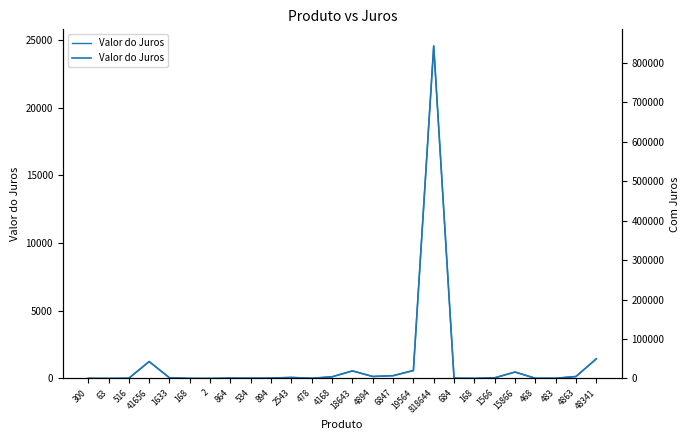

What is the average value of the Valor do Juros series?

1147.9